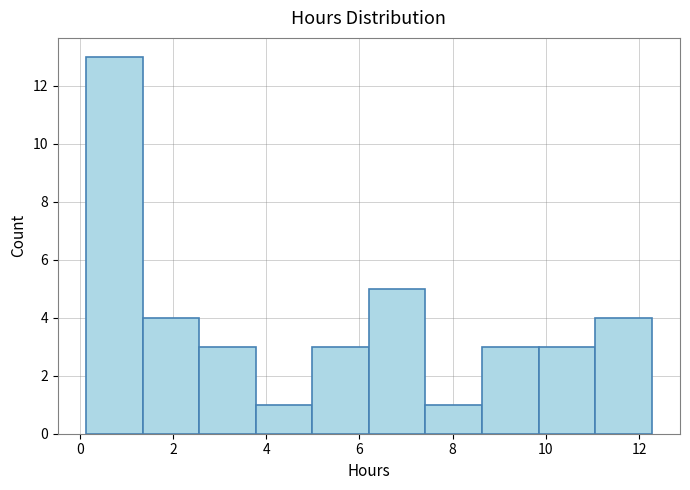

How tall is the bar that spans 6.2 to 7.4 on the x-axis? Neither the bar edges nor the heights are printed on the chart, so give them approximately, as read against the axes.

5